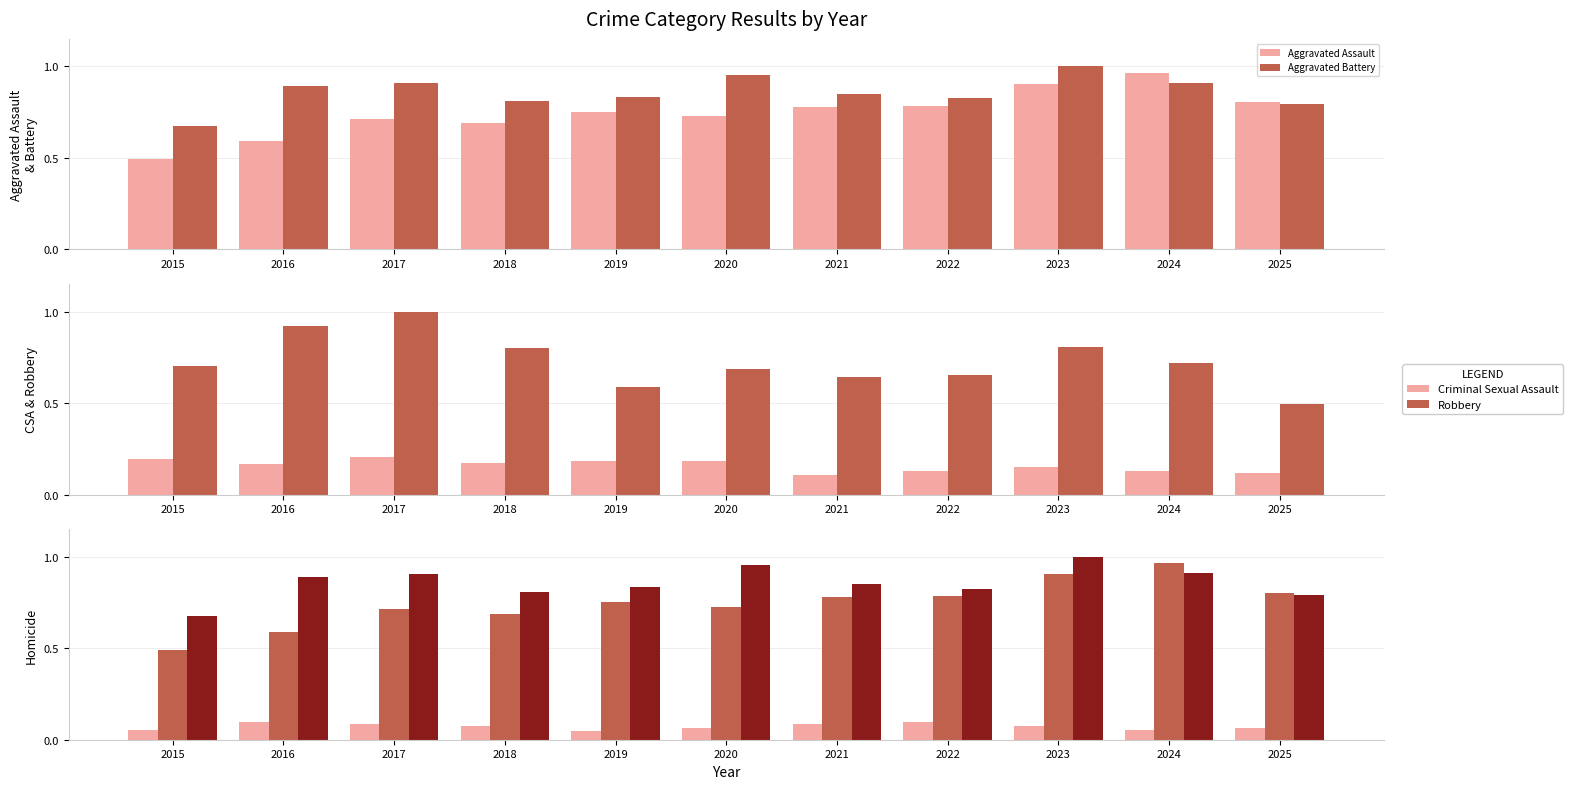

Are the bars horizontal?

No